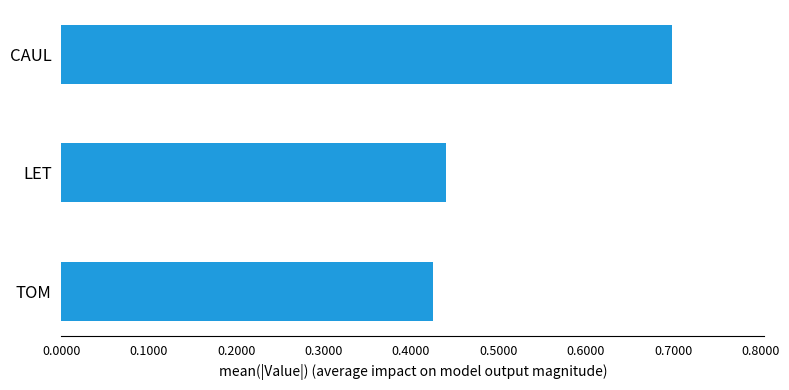

What is the difference between the maximum and minimum values?

27382.7